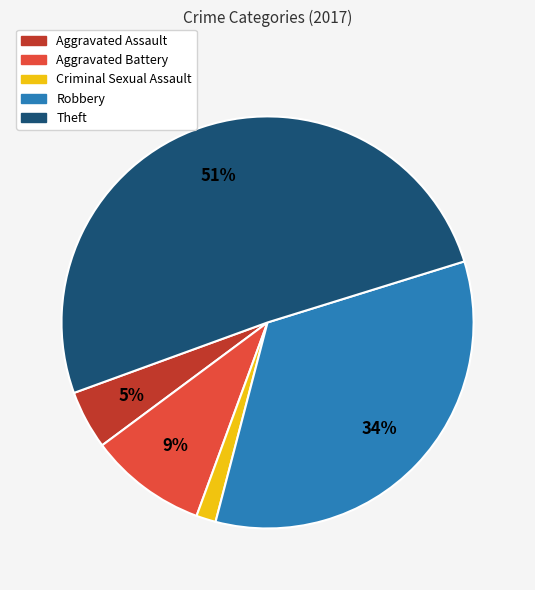

What is the smallest slice in the pie chart?

Criminal Sexual Assault